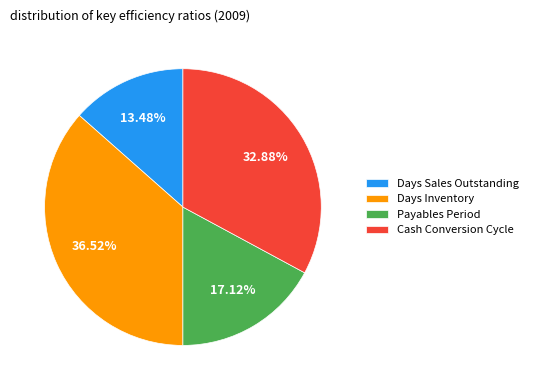

How many segments does this pie chart have?

4